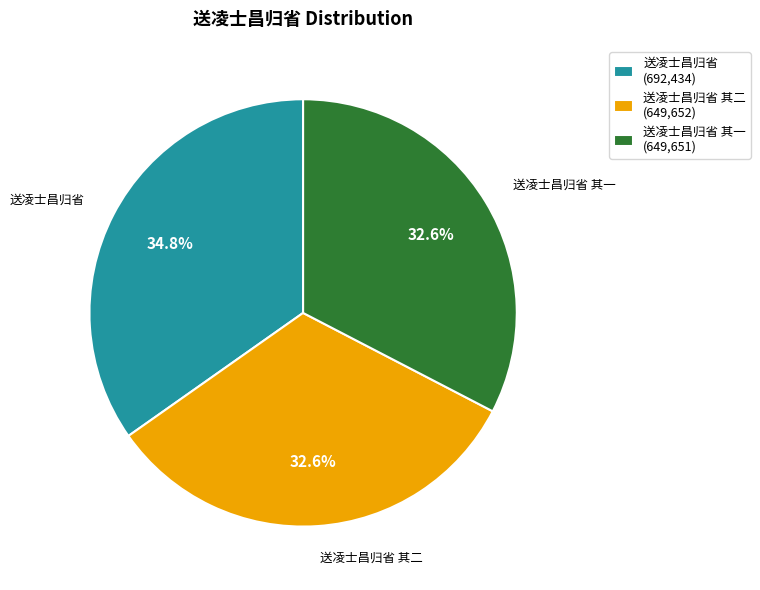

What is the largest slice in the pie chart?

送凌士昌归省 (692,434)